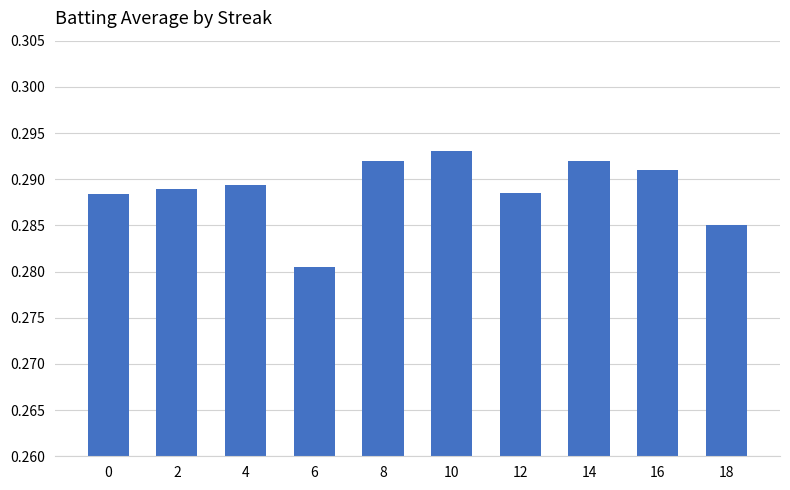

At which category does the chart reach its minimum across all series?

6